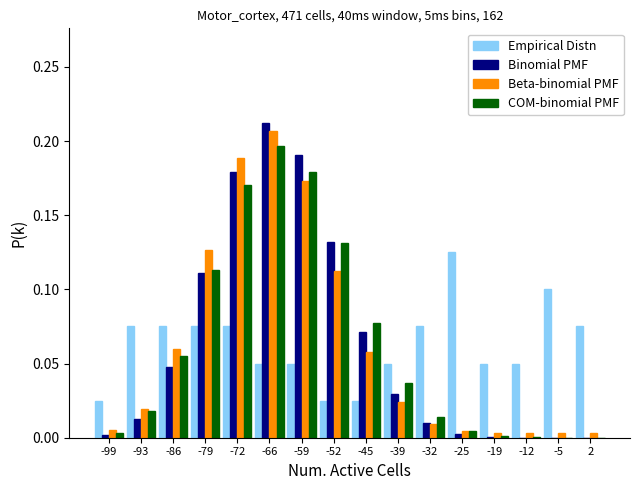

Reading left to right, list every range on the x-axis with the height of the bar of each series over it. Neither the bar edges nor the heights are printed on the chart, so give them approximately, as read against the axes.

-103 to -96: Empirical Distn=0.025	Binomial PMF=under 0.005	Beta-binomial PMF=0.005	COM-binomial PMF=under 0.005
-96 to -89: Empirical Distn=0.075	Binomial PMF=0.015	Beta-binomial PMF=0.020	COM-binomial PMF=0.020
-89 to -83: Empirical Distn=0.075	Binomial PMF=0.050	Beta-binomial PMF=0.060	COM-binomial PMF=0.055
-83 to -76: Empirical Distn=0.075	Binomial PMF=0.110	Beta-binomial PMF=0.125	COM-binomial PMF=0.115
-76 to -69: Empirical Distn=0.075	Binomial PMF=0.180	Beta-binomial PMF=0.190	COM-binomial PMF=0.170
-69 to -62: Empirical Distn=0.050	Binomial PMF=0.210	Beta-binomial PMF=0.205	COM-binomial PMF=0.195
-62 to -56: Empirical Distn=0.050	Binomial PMF=0.190	Beta-binomial PMF=0.175	COM-binomial PMF=0.180
-56 to -49: Empirical Distn=0.025	Binomial PMF=0.130	Beta-binomial PMF=0.110	COM-binomial PMF=0.130
-49 to -42: Empirical Distn=0.025	Binomial PMF=0.070	Beta-binomial PMF=0.060	COM-binomial PMF=0.075
-42 to -35: Empirical Distn=0.050	Binomial PMF=0.030	Beta-binomial PMF=0.025	COM-binomial PMF=0.035
-35 to -29: Empirical Distn=0.075	Binomial PMF=0.010	Beta-binomial PMF=0.010	COM-binomial PMF=0.015
-29 to -22: Empirical Distn=0.125	Binomial PMF=under 0.005	Beta-binomial PMF=under 0.005	COM-binomial PMF=under 0.005
-22 to -15: Empirical Distn=0.050	Binomial PMF=under 0.005	Beta-binomial PMF=under 0.005	COM-binomial PMF=under 0.005
-15 to -8: Empirical Distn=0.050	Binomial PMF=under 0.005	Beta-binomial PMF=under 0.005	COM-binomial PMF=under 0.005
-8 to -2: Empirical Distn=0.100	Binomial PMF=under 0.005	Beta-binomial PMF=under 0.005	COM-binomial PMF=under 0.005
-2 to 5: Empirical Distn=0.075	Binomial PMF=under 0.005	Beta-binomial PMF=under 0.005	COM-binomial PMF=under 0.005